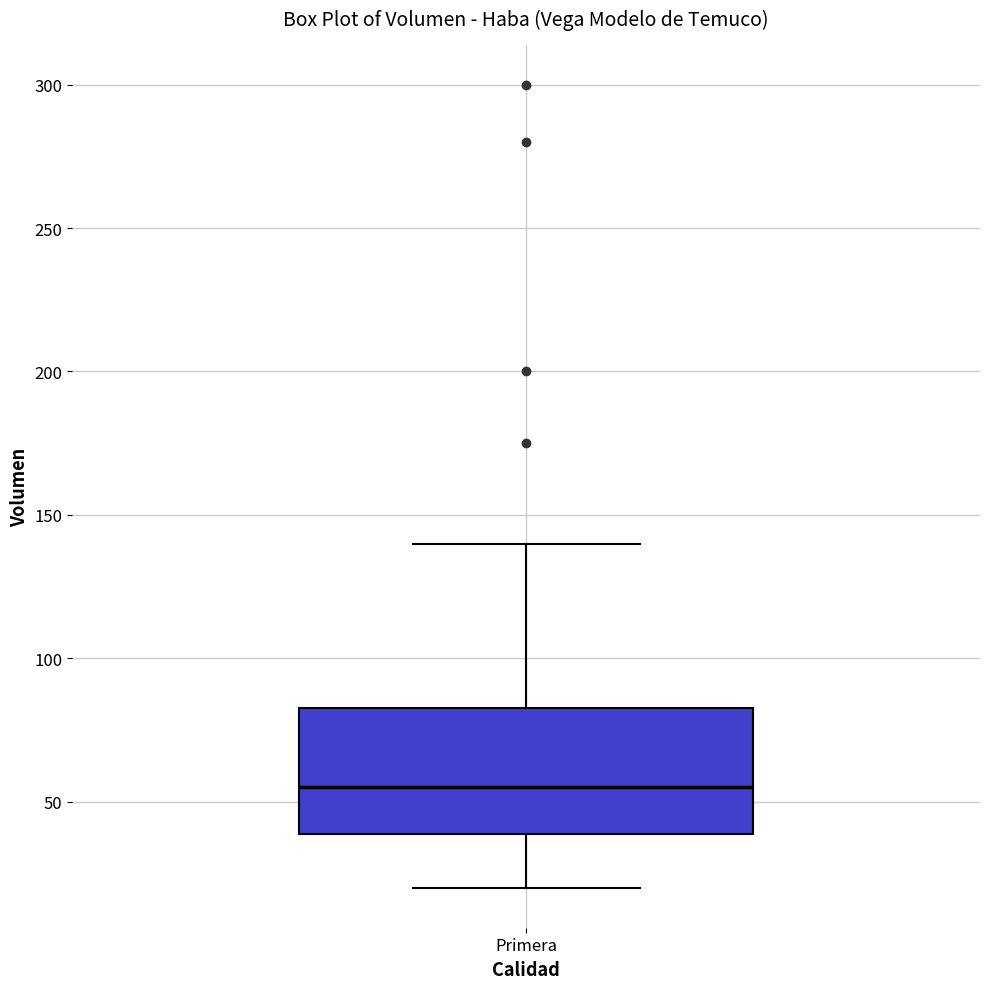

Read this box plot against the y-axis: the position of the median line, the range covered by the box, and the ends of both whiskers. The values are not printed on the chart, so give them approximately, as read against the axis.

median 55, box 40 to 85, whiskers 20 to 140